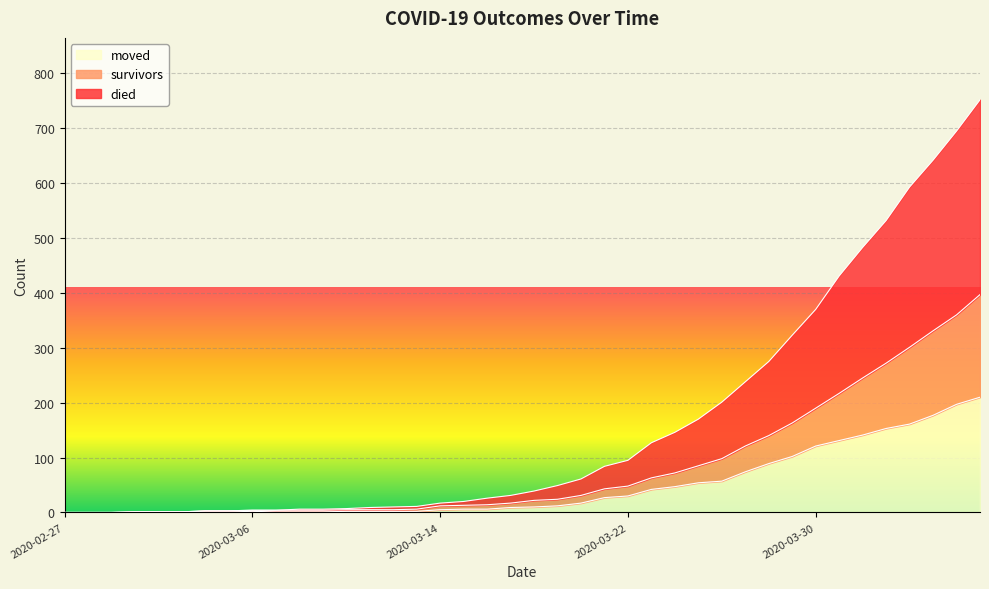

What is the maximum value for moved?

210